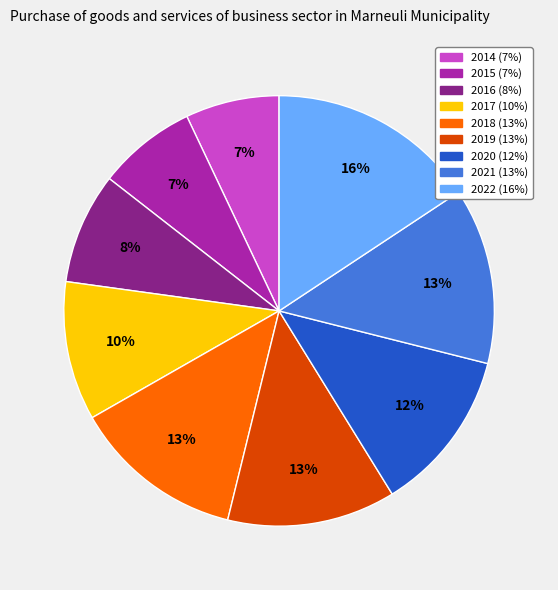

Is there a majority slice in this chart?

No